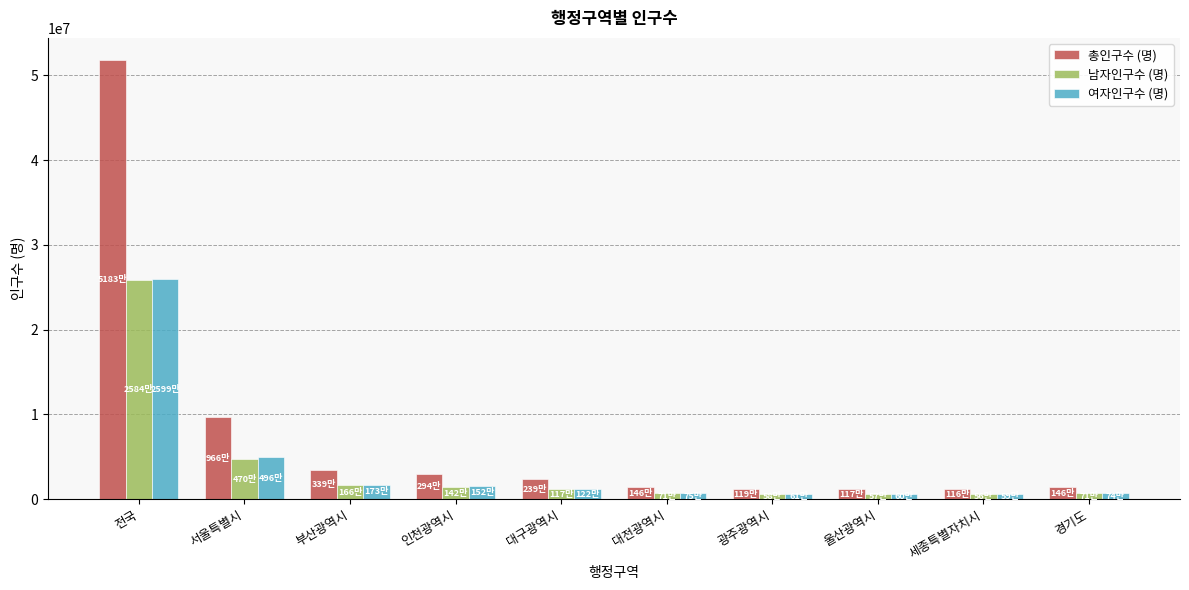

What is the label of the 10th bar from the right?

전국